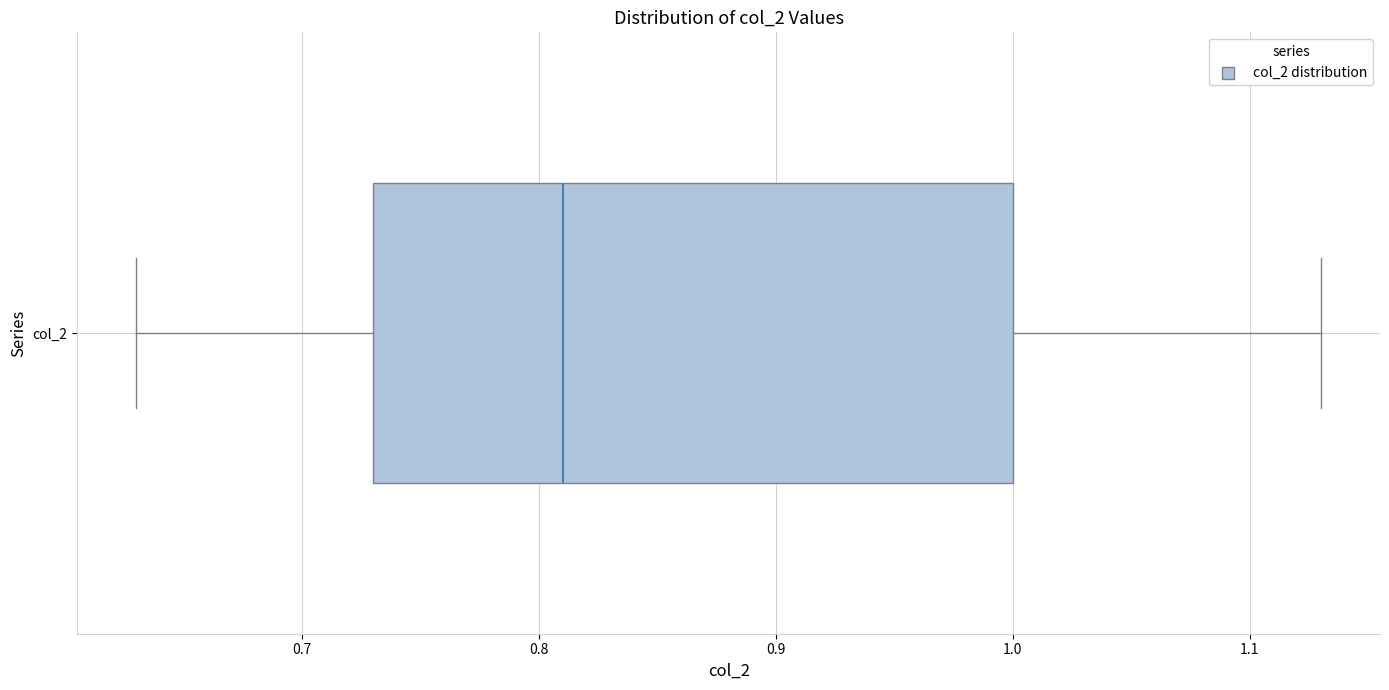

Where does the right whisker of the box for col_2 end on the x-axis? The values are not printed on the chart, so give them approximately, as read against the axis.

1.13